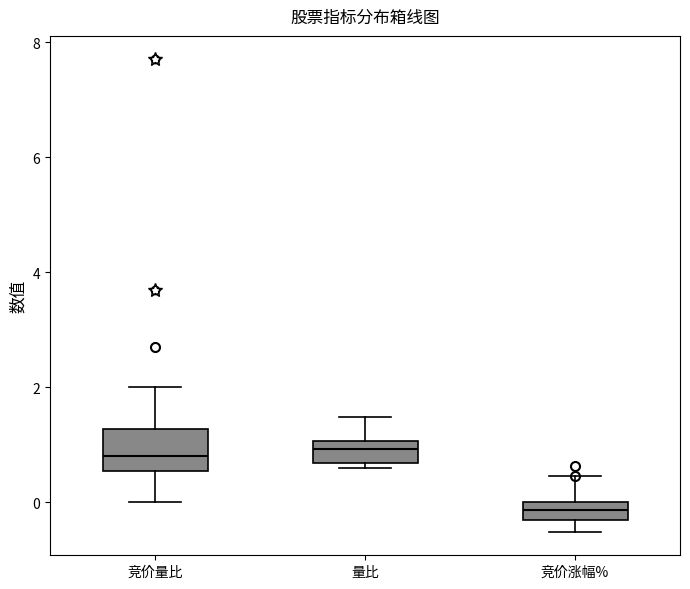

Where is the lower edge of the box for 量比 on the y-axis? The values are not printed on the chart, so give them approximately, as read against the axis.

0.6